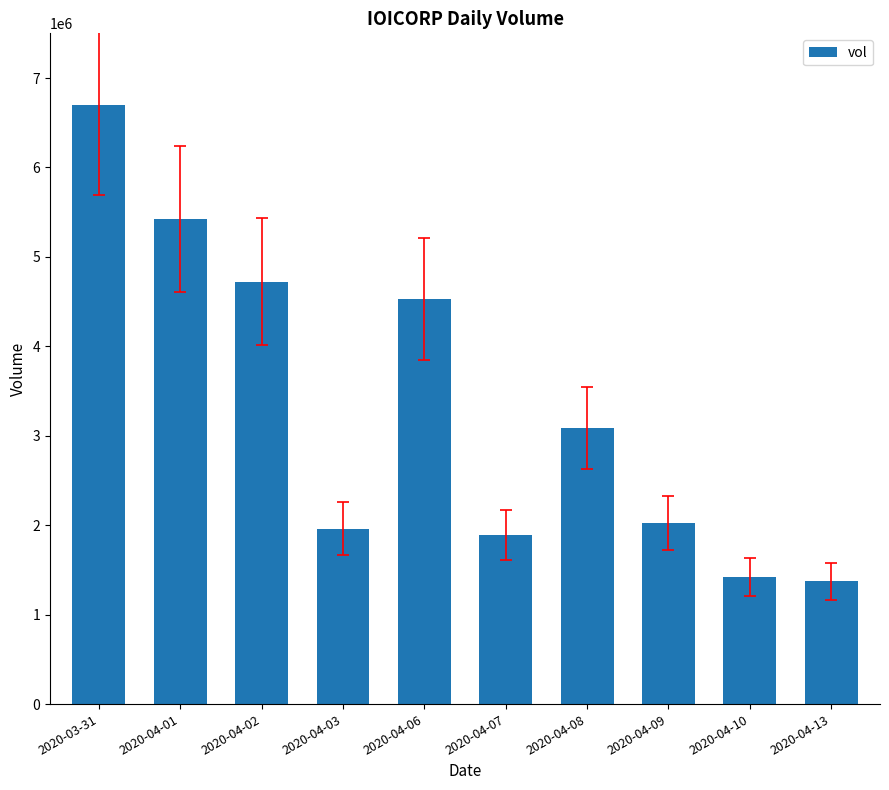

At which category does the chart reach its peak across all series?

2020-03-31